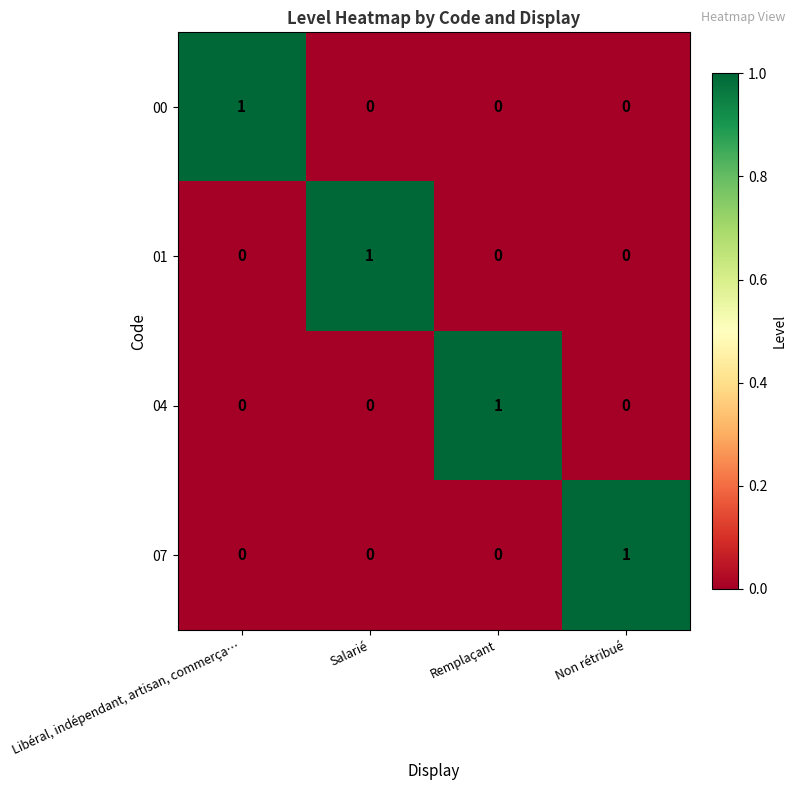

At how many categories does at least one series exceed 0?

4